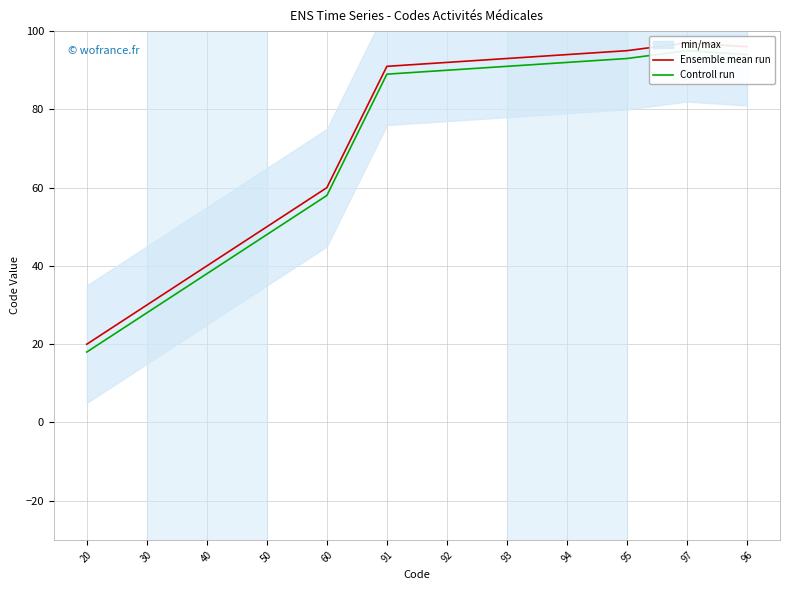

The value of Ensemble mean run at 40 is 40. True or false?

True